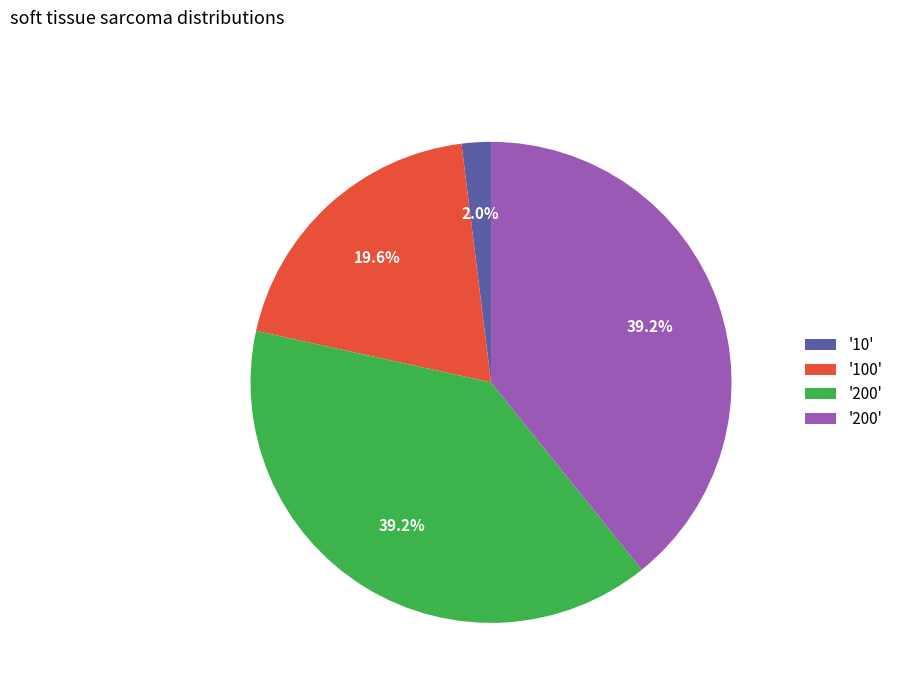

Is there a majority slice in this chart?

No